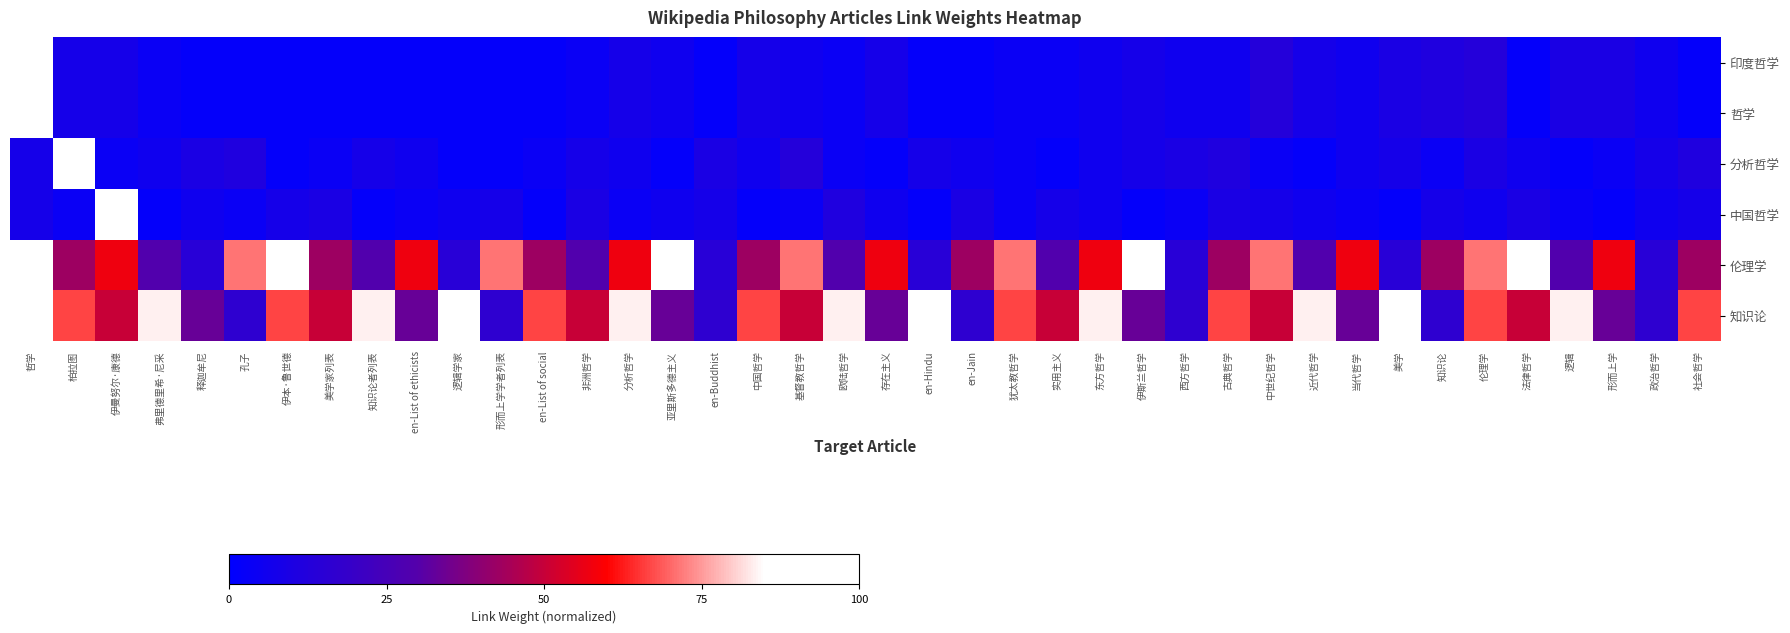

At which category is the sum across all series the highest?

哲学